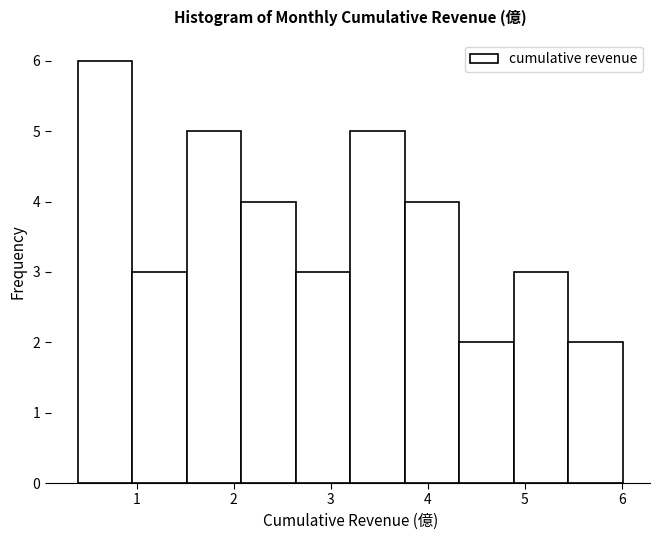

Reading left to right, transcribe this chart: for each bar, give the range it covers on the x-axis and its height. Neither the bar edges nor the heights are printed on the chart, so give them approximately, as read against the axes.

0.4 to 1.0: 6
1.0 to 1.5: 3
1.5 to 2.1: 5
2.1 to 2.6: 4
2.6 to 3.2: 3
3.2 to 3.8: 5
3.8 to 4.3: 4
4.3 to 4.9: 2
4.9 to 5.4: 3
5.4 to 6.0: 2